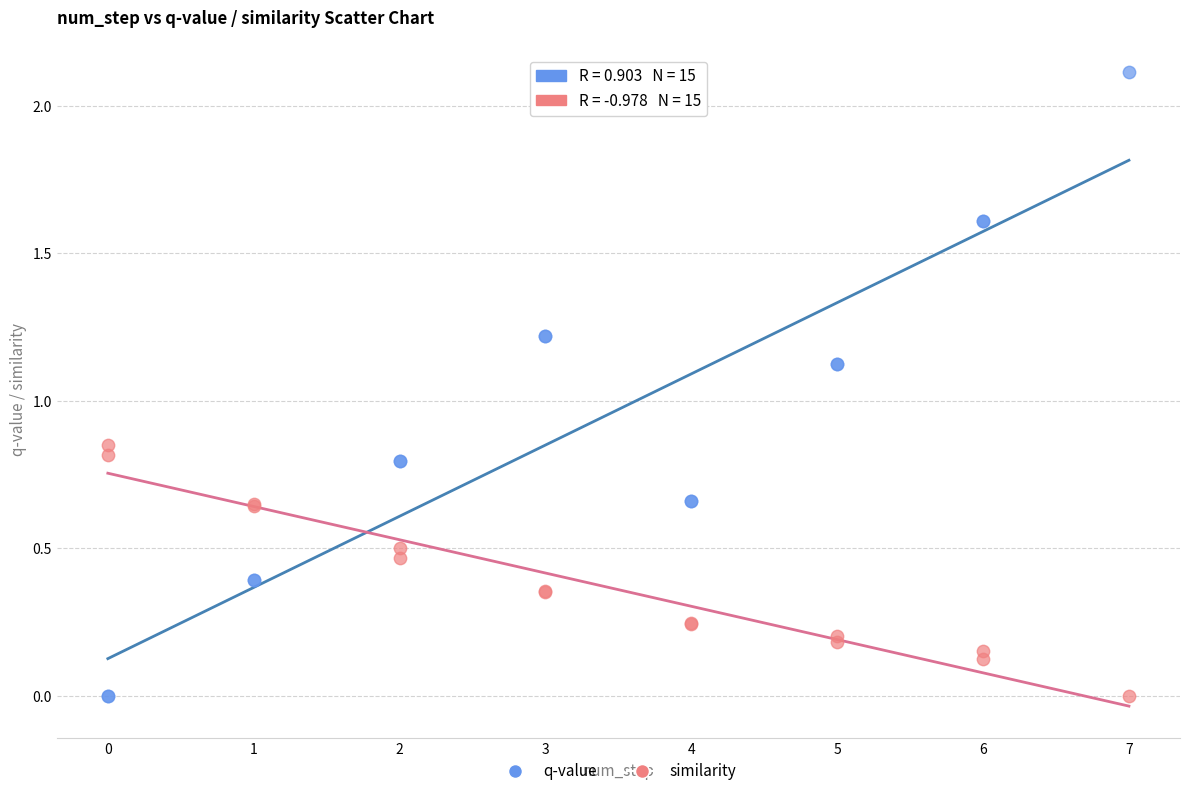

Which series contains the highest Y value?

q-value